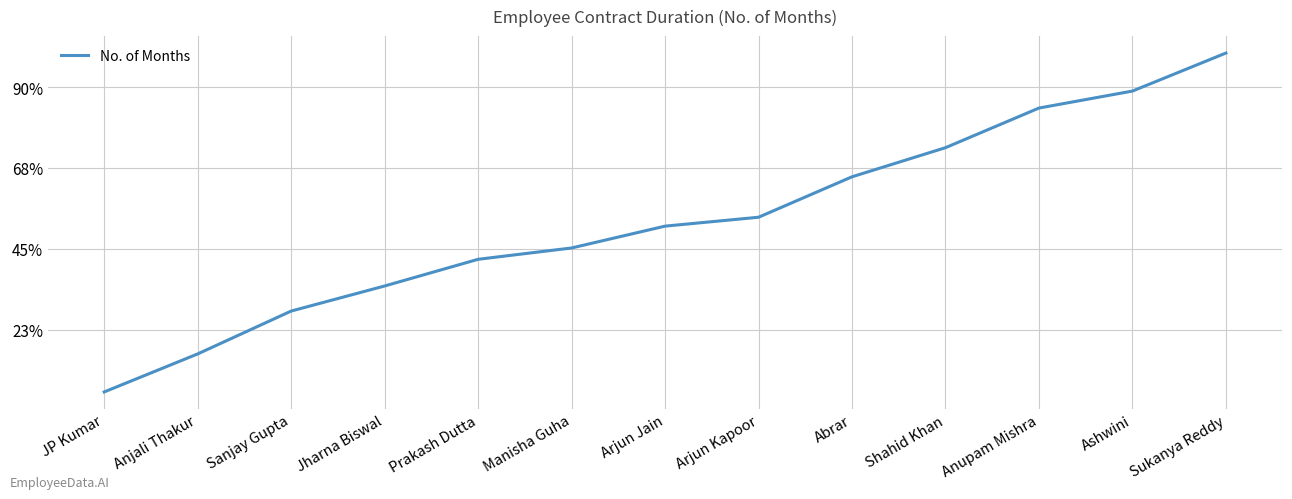

Approximately how many times larger is the value at Sanjay Gupta compared to Abrar?

0.4